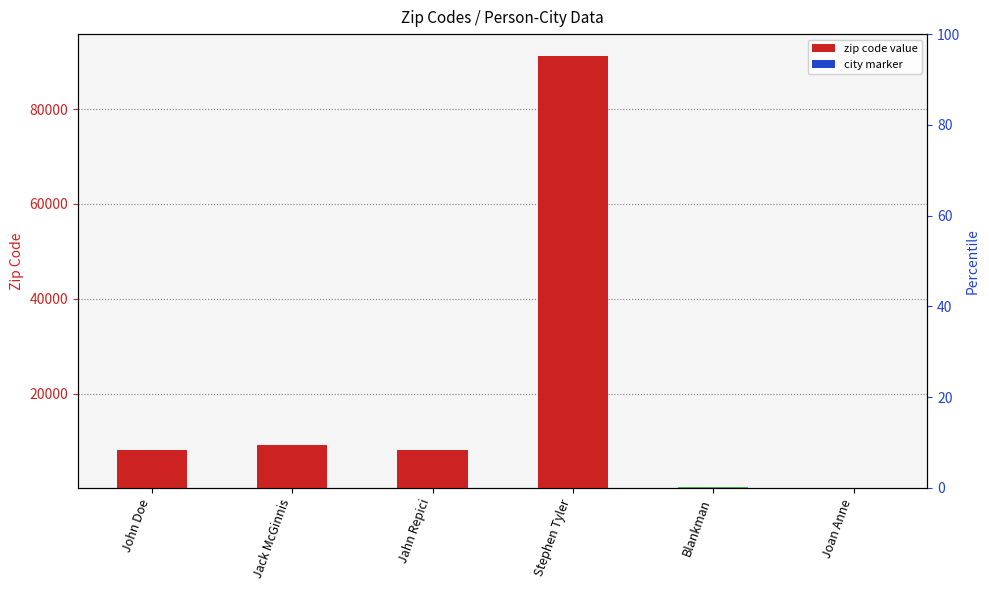

What is the maximum value shown in the chart?

91117.1